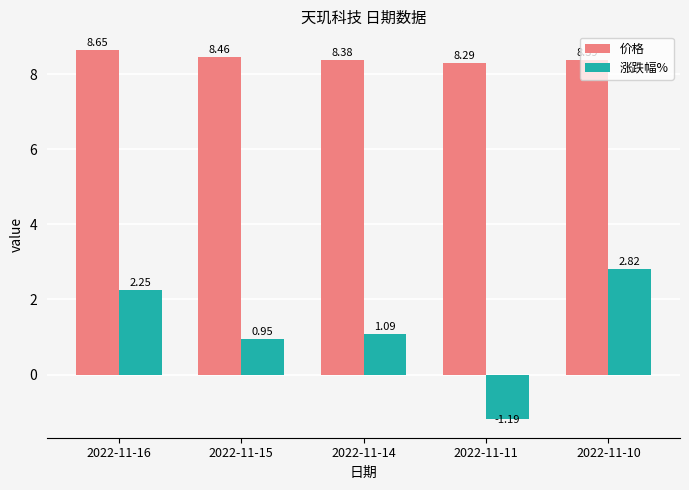

At 2022-11-10, list the series in order from smallest to largest.

涨跌幅%, 价格